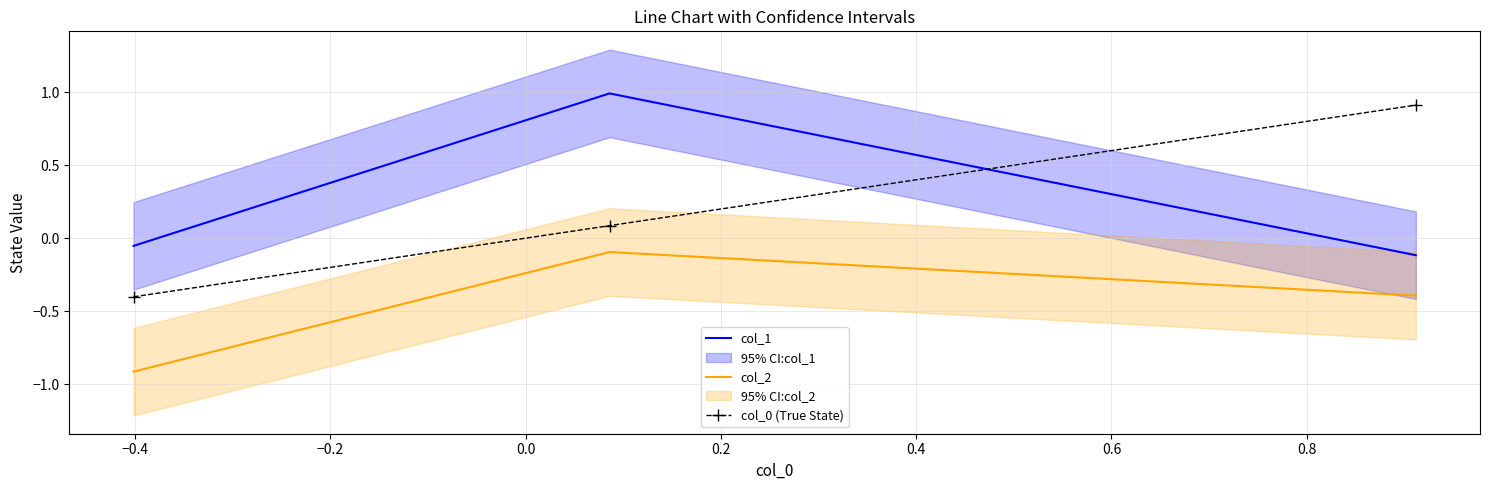

What is the difference between the maximum and minimum values in the col_0 (True State) series?

1.3